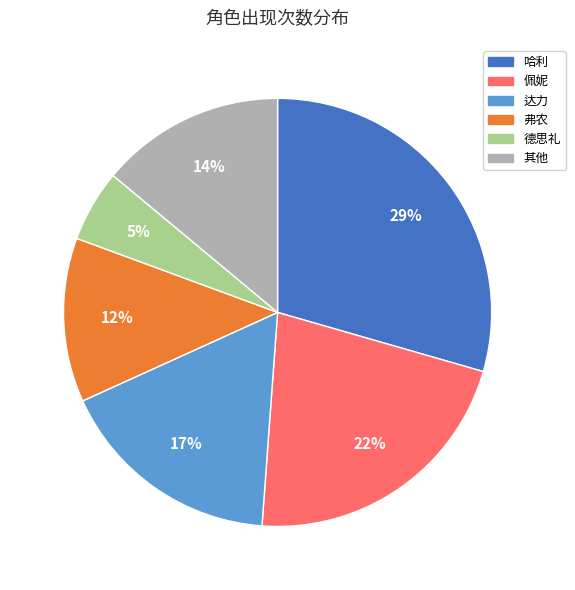

Is there a majority slice in this chart?

No